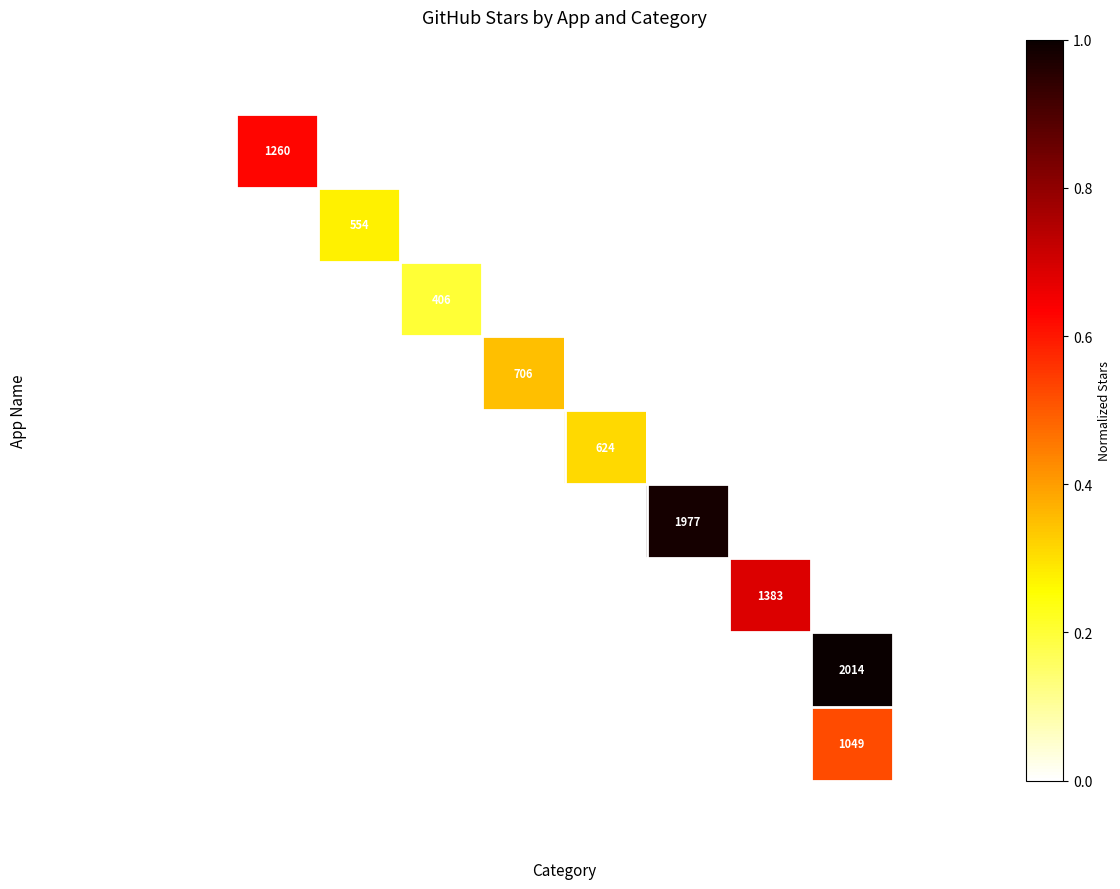

How many categories are shown in the chart?

10